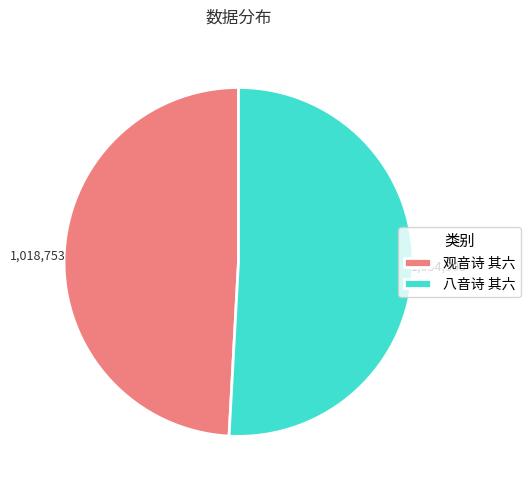

What is the ratio of the value at 八音诗 其六 to the value at 观音诗 其六?

1.0